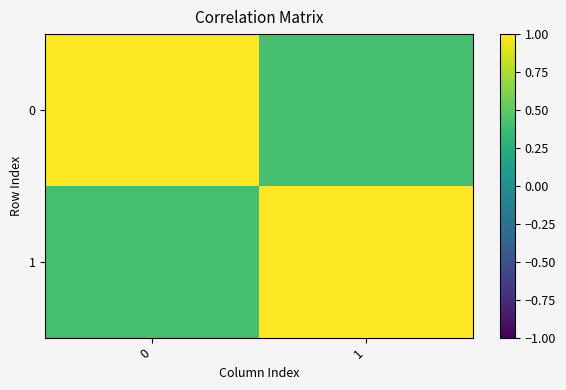

Reading left to right, list all the values displayed in this chart.

0: 0=1.0	1=0.4
1: 0=0.4	1=1.0